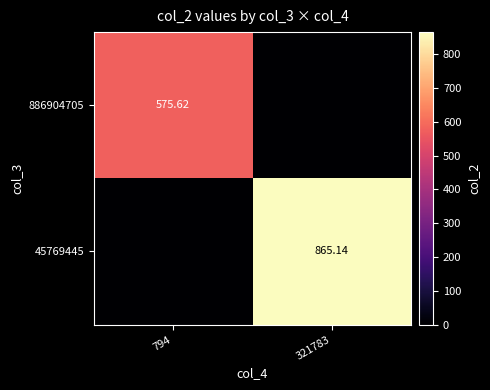

Where does the 45769445 series first go above 865?

321783